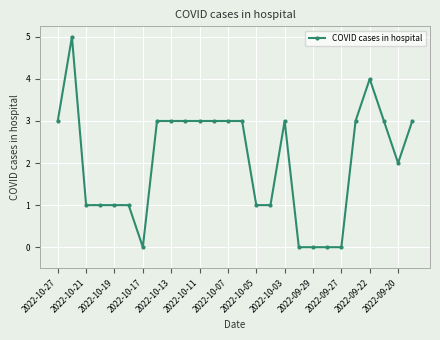

True or false: the data has more than 1 interior local peaks.

True